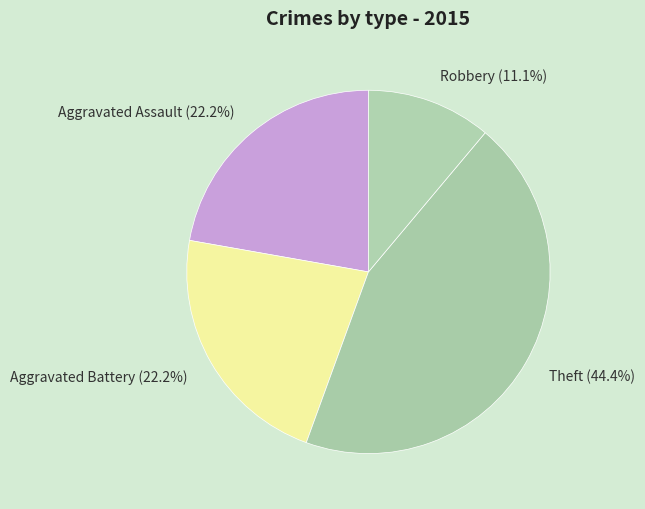

Does Robbery account for over 50% of the chart?

No